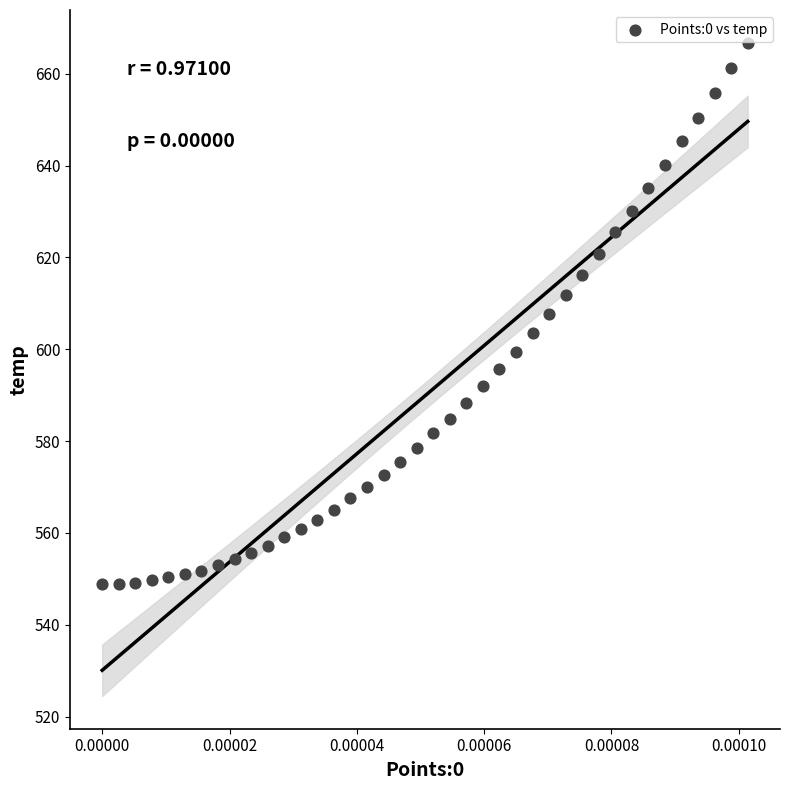

What is the range of Y values (max minus min)?

117.8